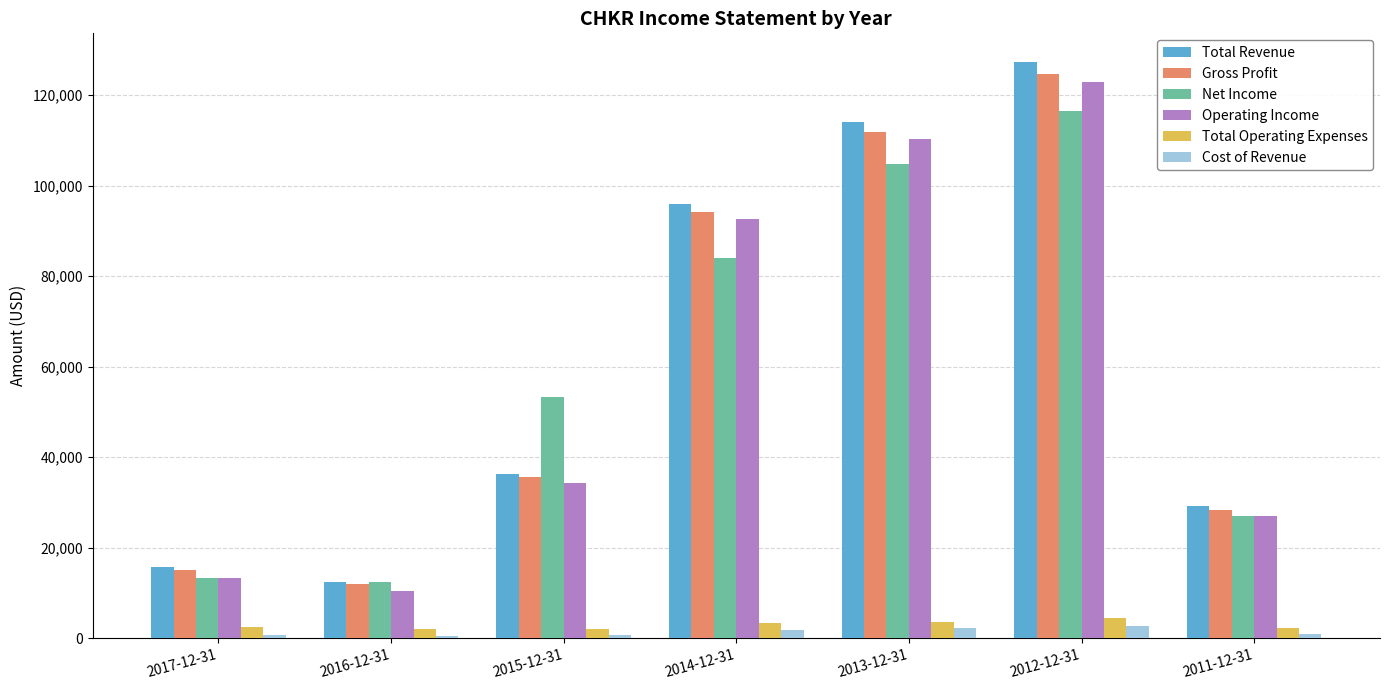

What is the greatest value displayed?

127300